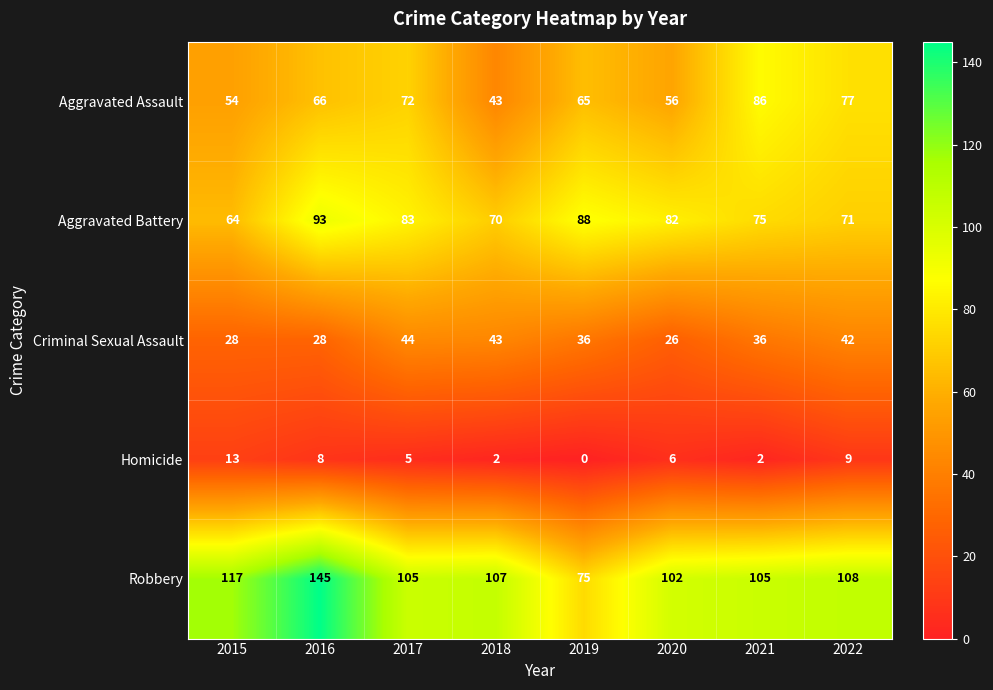

What is the sum of all Criminal Sexual Assault values?

283